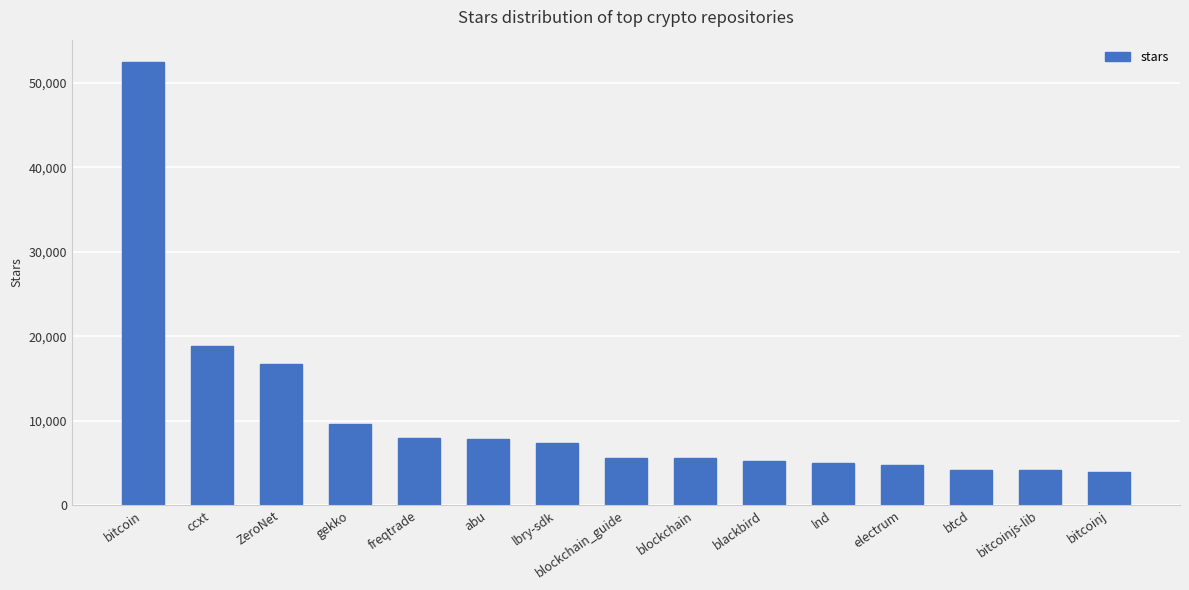

The chart shows a value of 52500 at bitcoin. True or false?

True